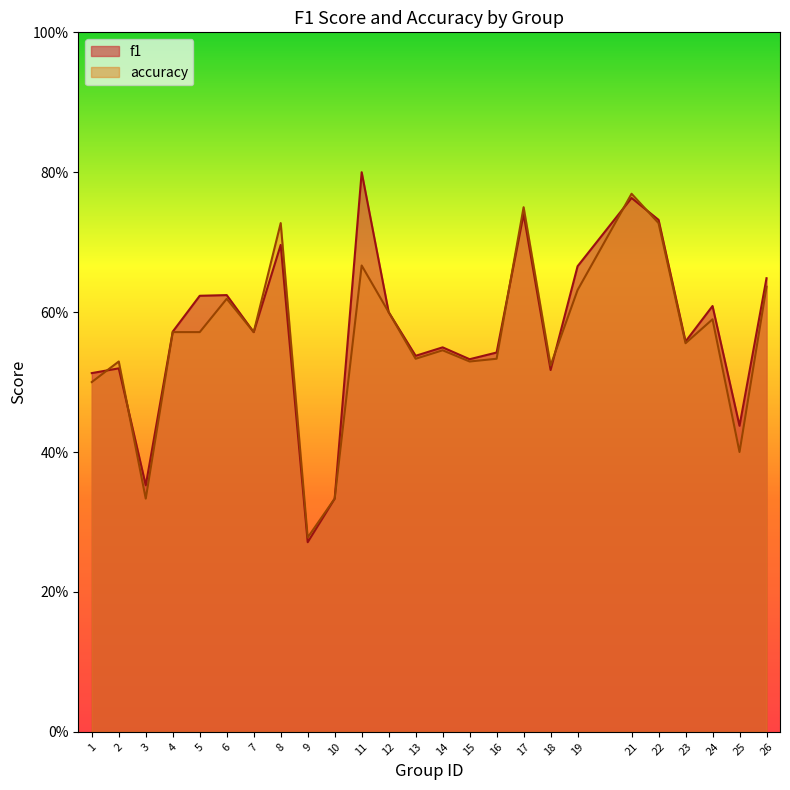

Rank the categories by f1 value from lowest to highest.

9, 10, 3, 25, 1, 18, 2, 15, 13, 16, 14, 23, 7, 4, 12, 24, 5, 6, 26, 19, 8, 22, 17, 21, 11